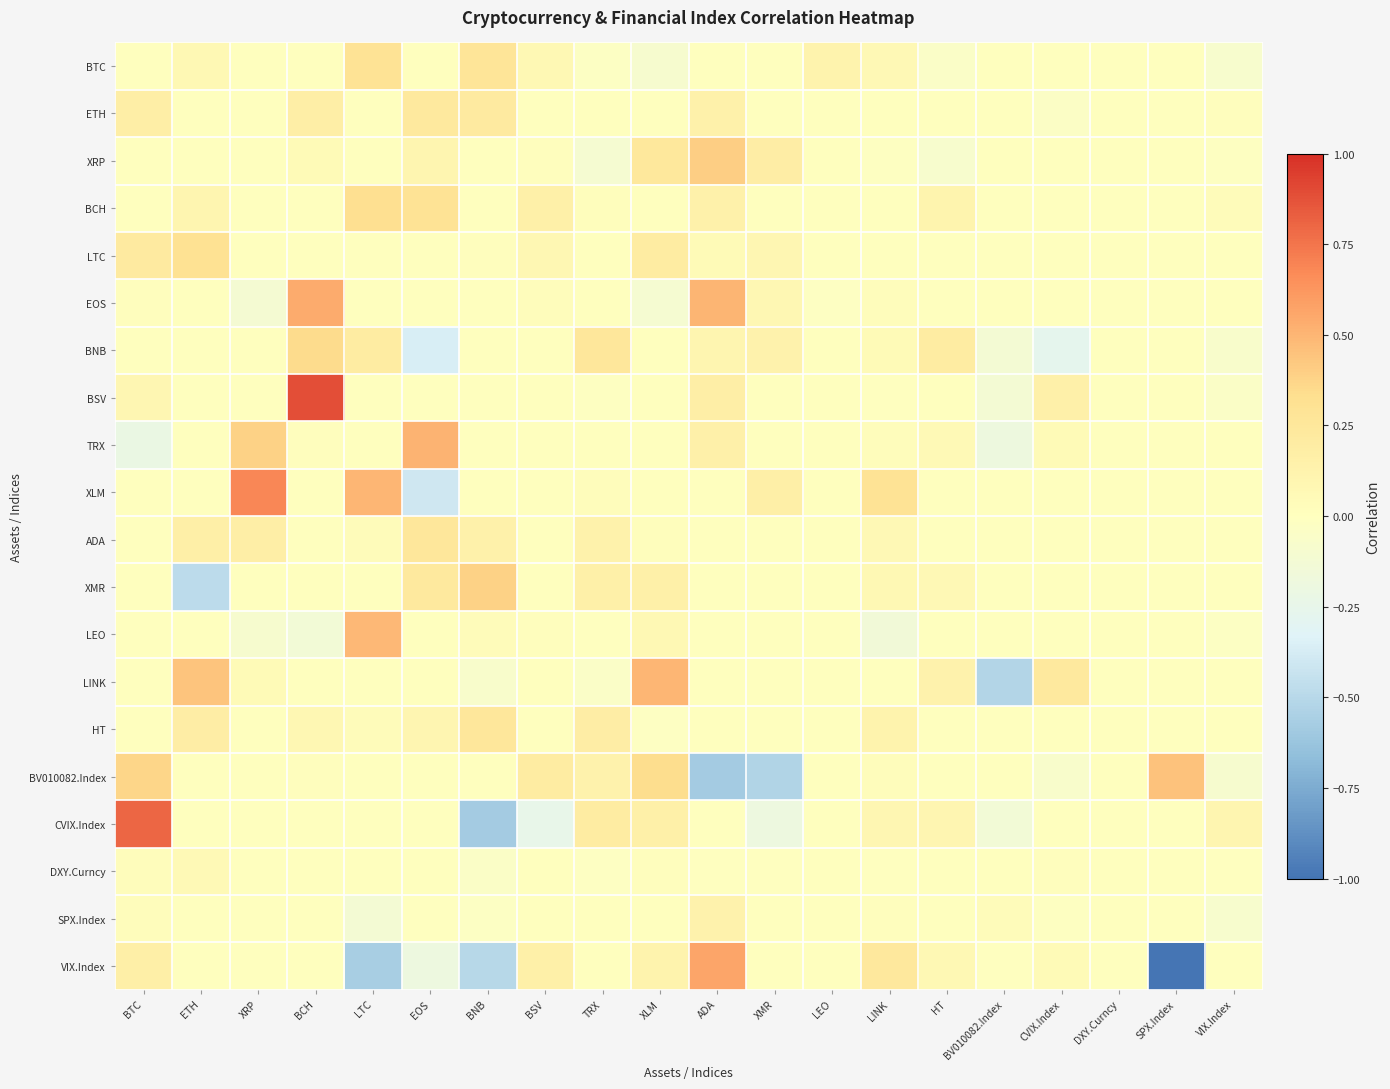

Which category has the lowest value across all series?

SPX.Index